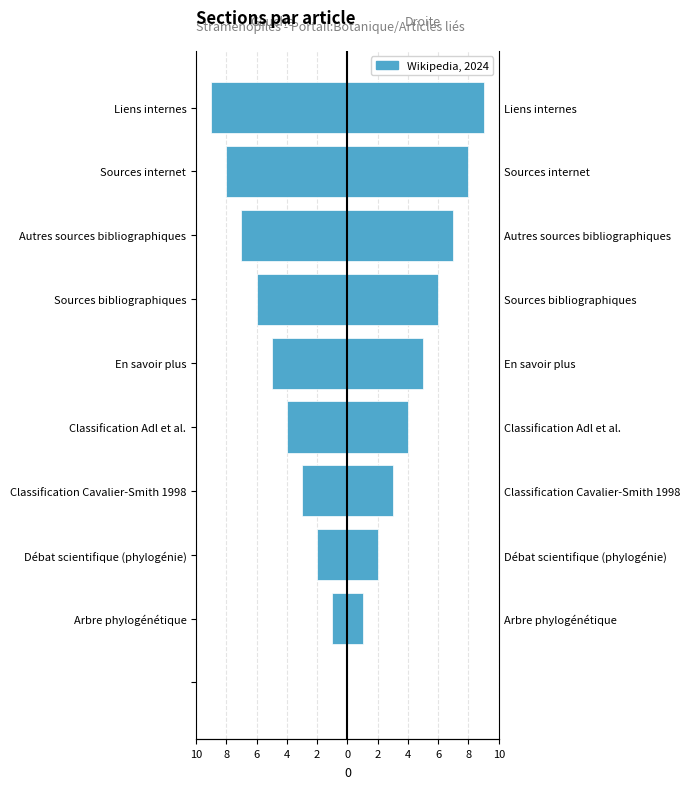

How many values in Sections (droite) are above zero?

9